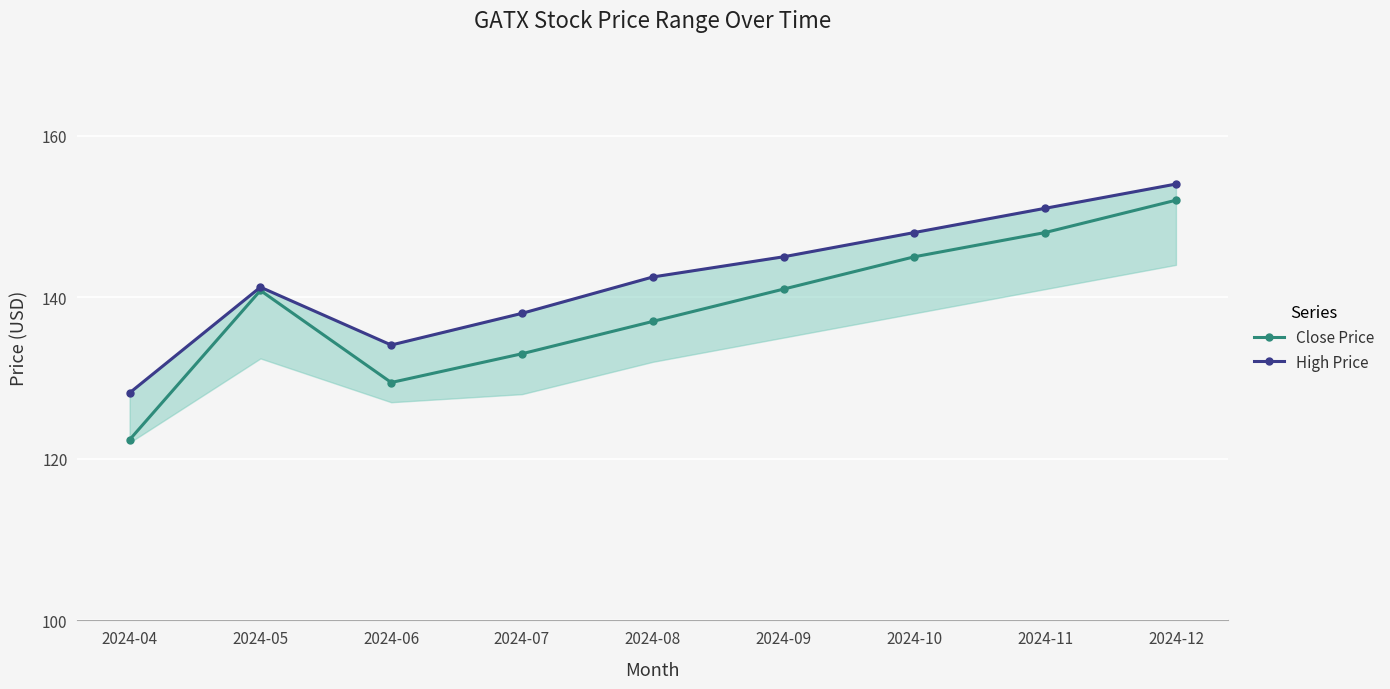

At which label is Close Price closest to 137?

2024-08